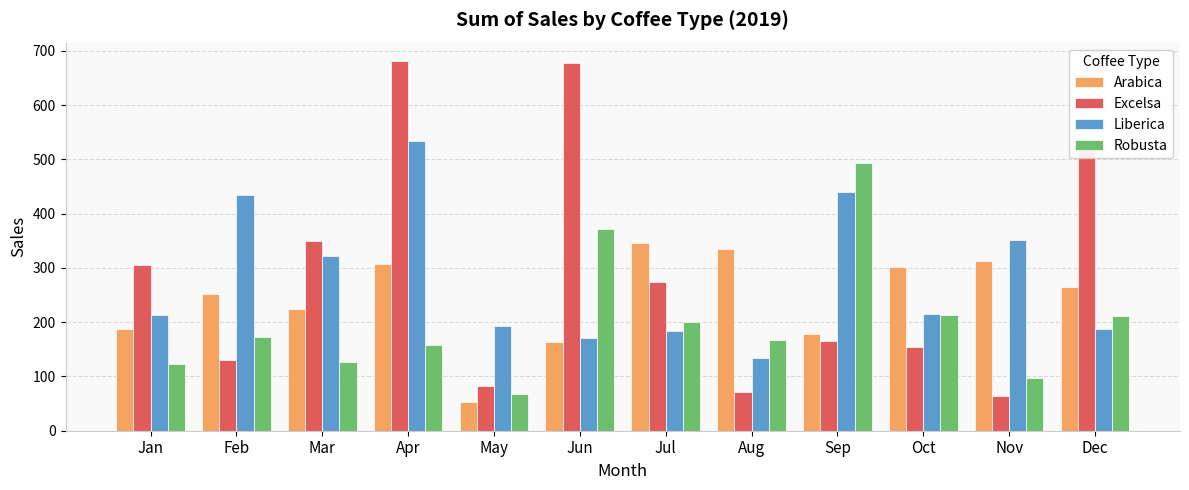

What is the minimum value for Liberica?

134.2